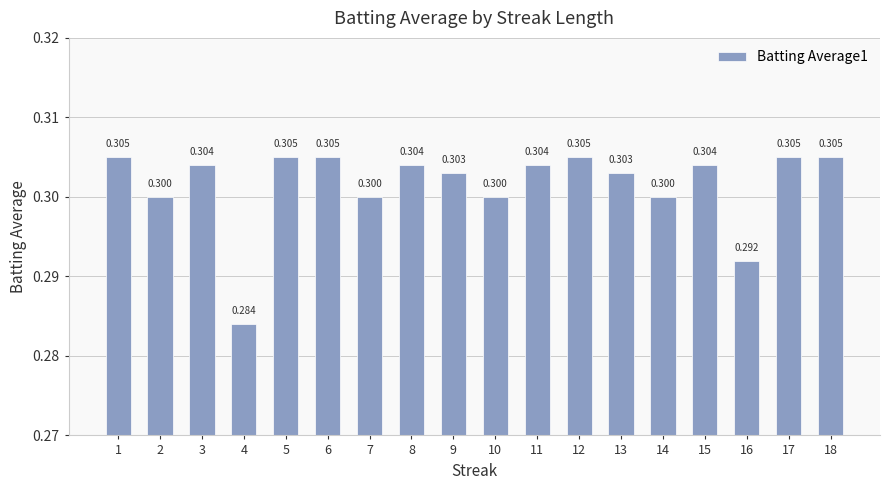

How many values are between 0 and 1?

18